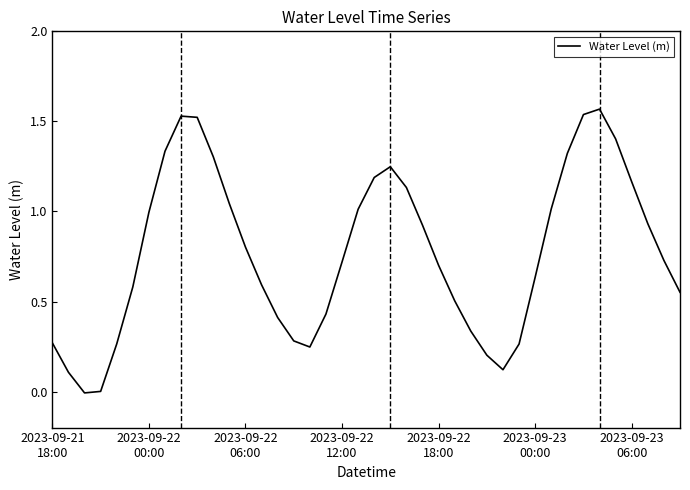

How many lines are shown in the chart?

1